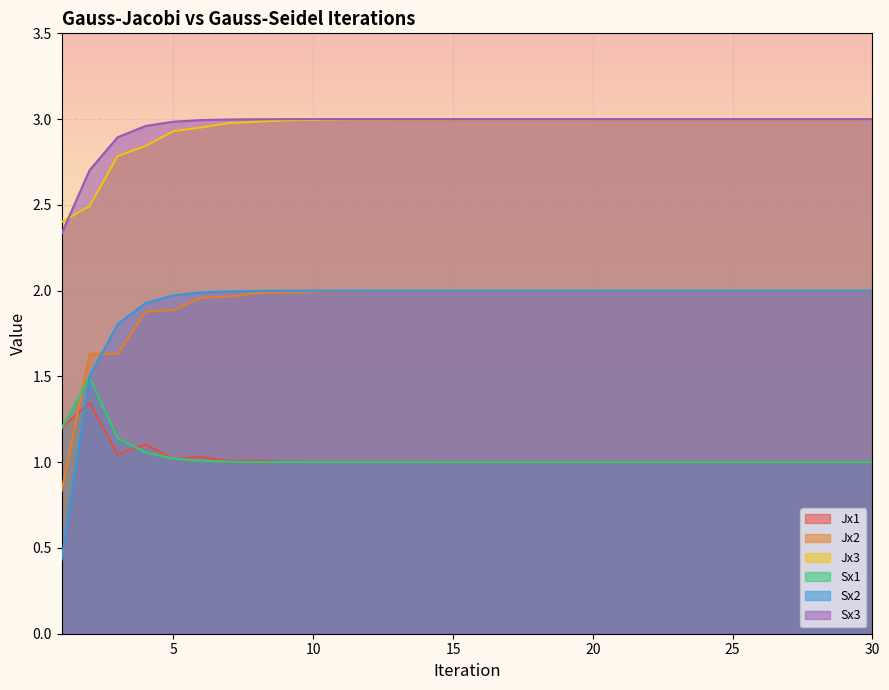

What is the sum of the Sx1 values at 10 and 14?

2.0